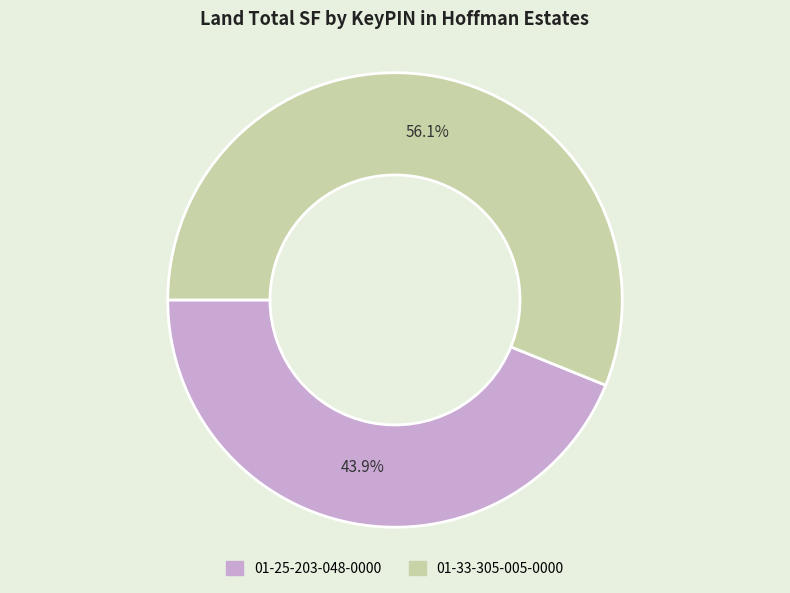

Rank the categories by value from highest to lowest.

01-33-305-005-0000, 01-25-203-048-0000